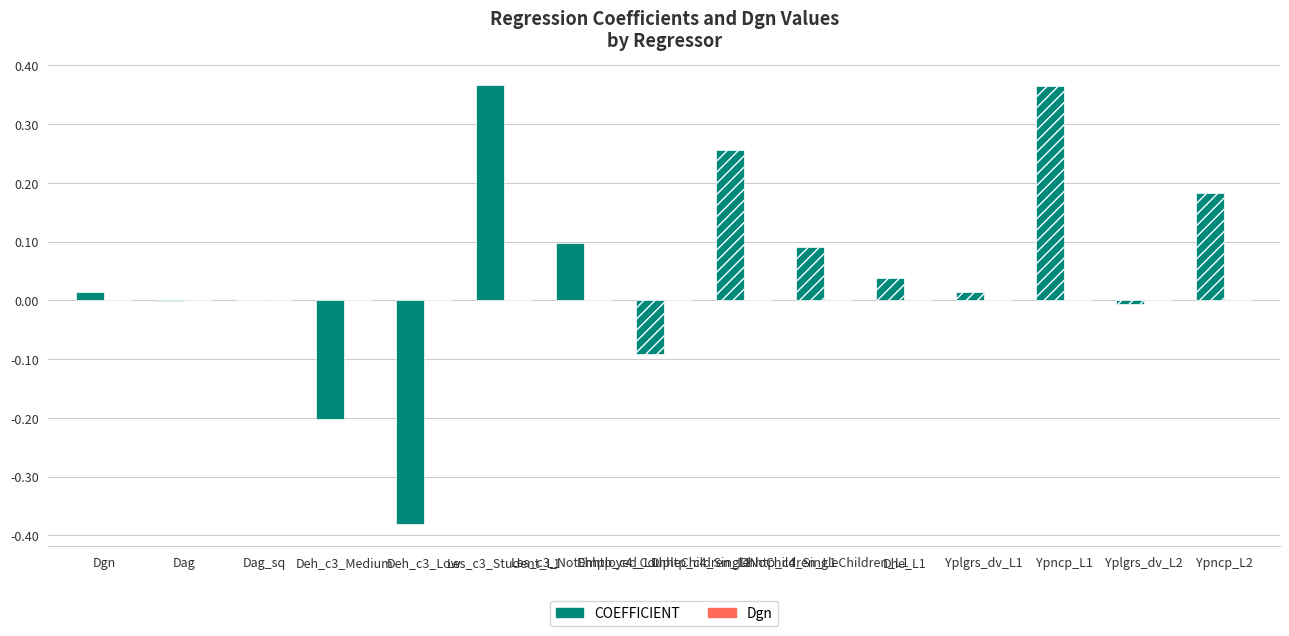

Which series has the largest total across all categories?

COEFFICIENT